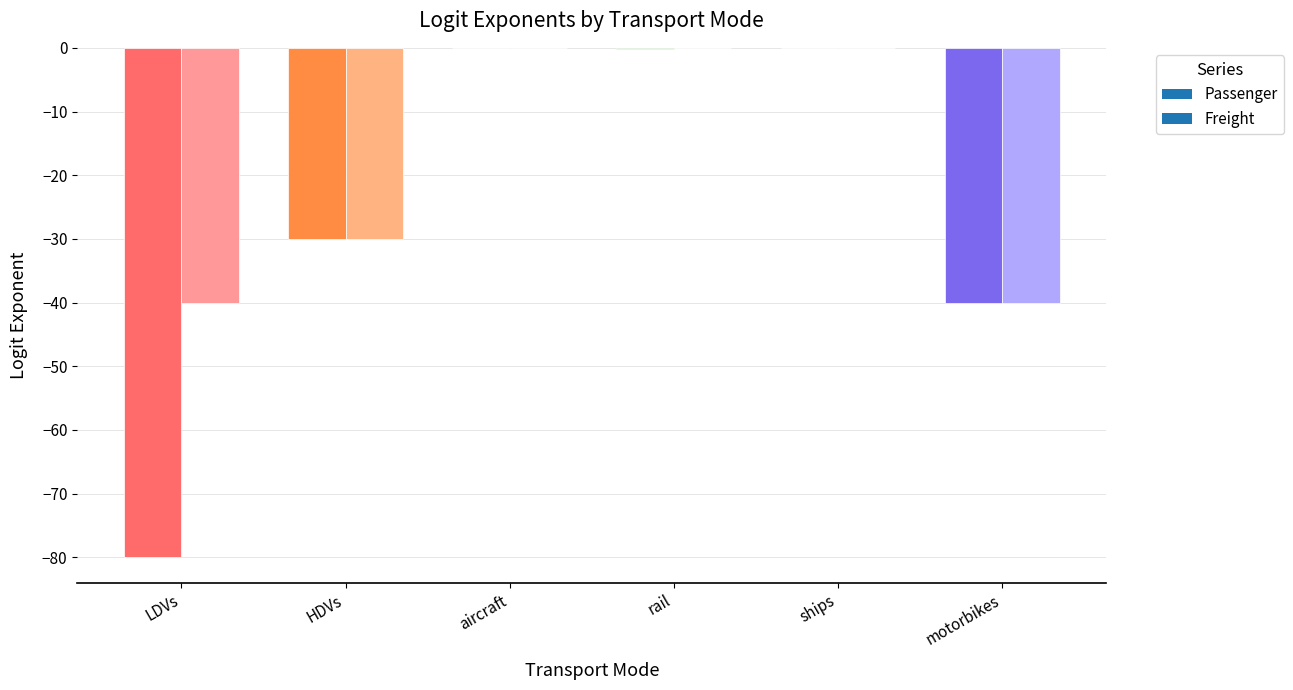

Which series has the largest range (max minus min)?

Passenger